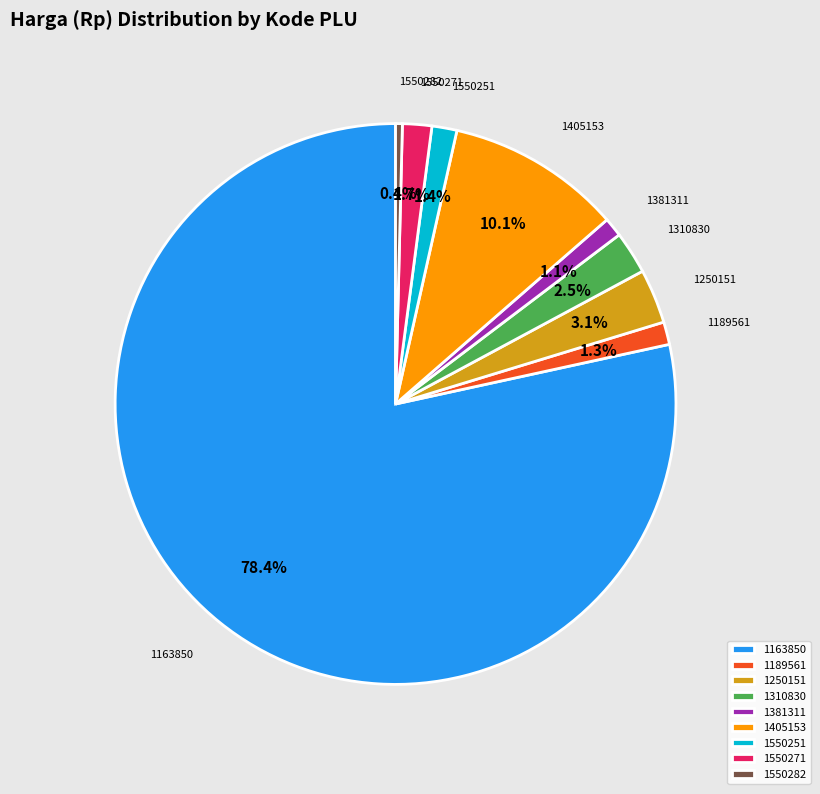

How many slices are in this pie chart?

9